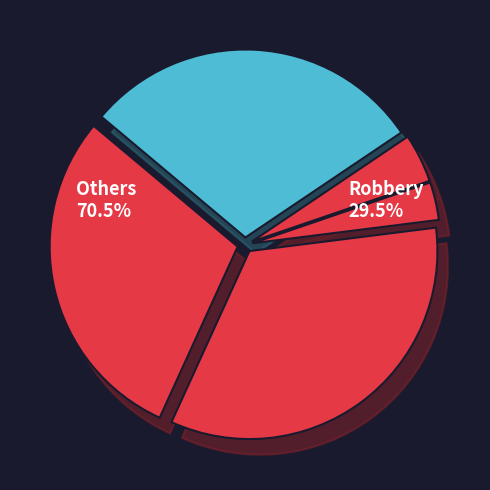

How many segments does this pie chart have?

5